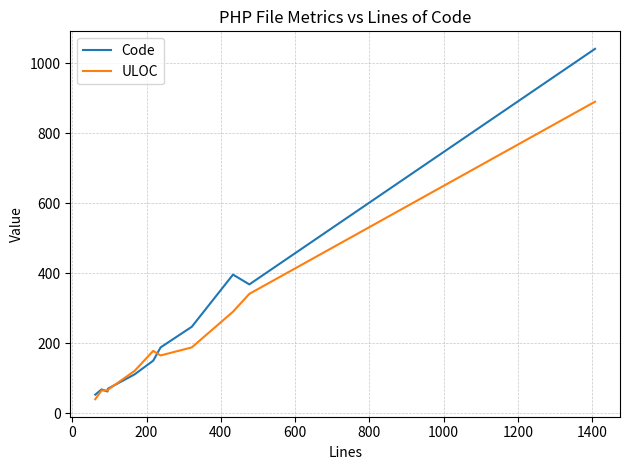

Which series has the largest total across all categories?

Code